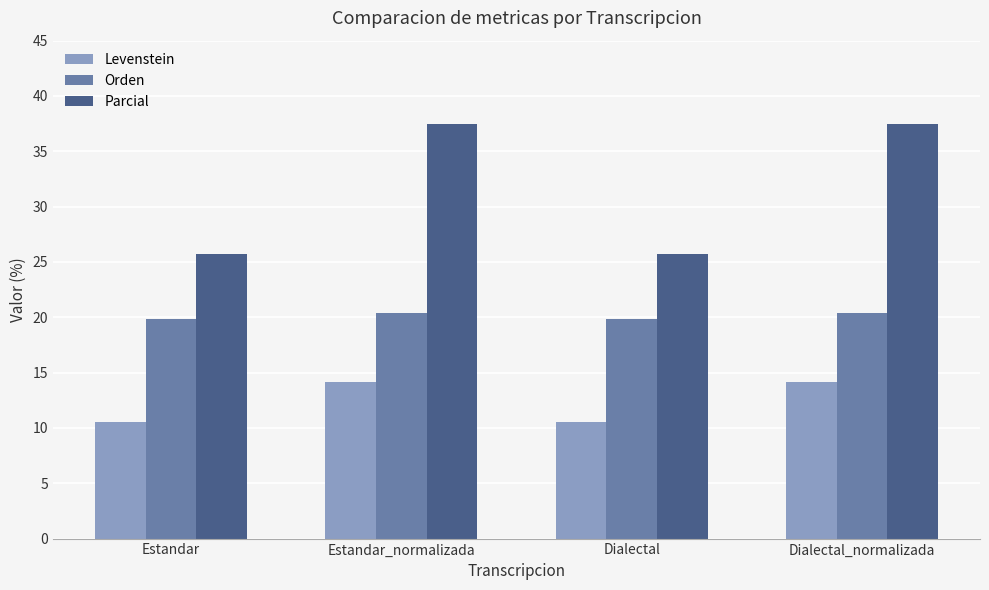

What is the average value of the Orden series?

20.1